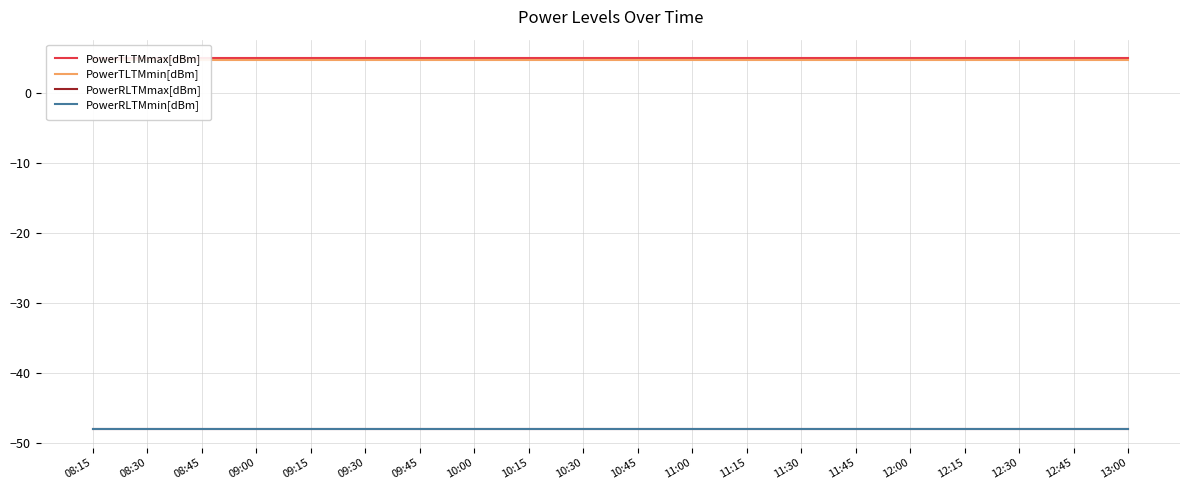

Reading left to right, list all the values displayed in this chart.

PowerTLTMmax[dBm]: 5.0	5.0	5.0	5.0	5.0	5.0	5.0	5.0	5.0	5.0	5.0	5.0	5.0	5.0	5.0	5.0	5.0	5.0	5.0	5.0
PowerTLTMmin[dBm]: 4.8	4.8	4.8	4.8	4.8	4.8	4.8	4.8	4.8	4.8	4.8	4.8	4.8	4.8	4.8	4.8	4.8	4.8	4.8	4.8
PowerRLTMmax[dBm]: -48.0	-48.0	-48.0	-48.0	-48.0	-48.0	-48.0	-48.0	-48.0	-48.0	-48.0	-48.0	-48.0	-48.0	-48.0	-48.0	-48.0	-48.0	-48.0	-48.0
PowerRLTMmin[dBm]: -48.0	-48.0	-48.0	-48.0	-48.0	-48.0	-48.0	-48.0	-48.0	-48.0	-48.0	-48.0	-48.0	-48.0	-48.0	-48.0	-48.0	-48.0	-48.0	-48.0